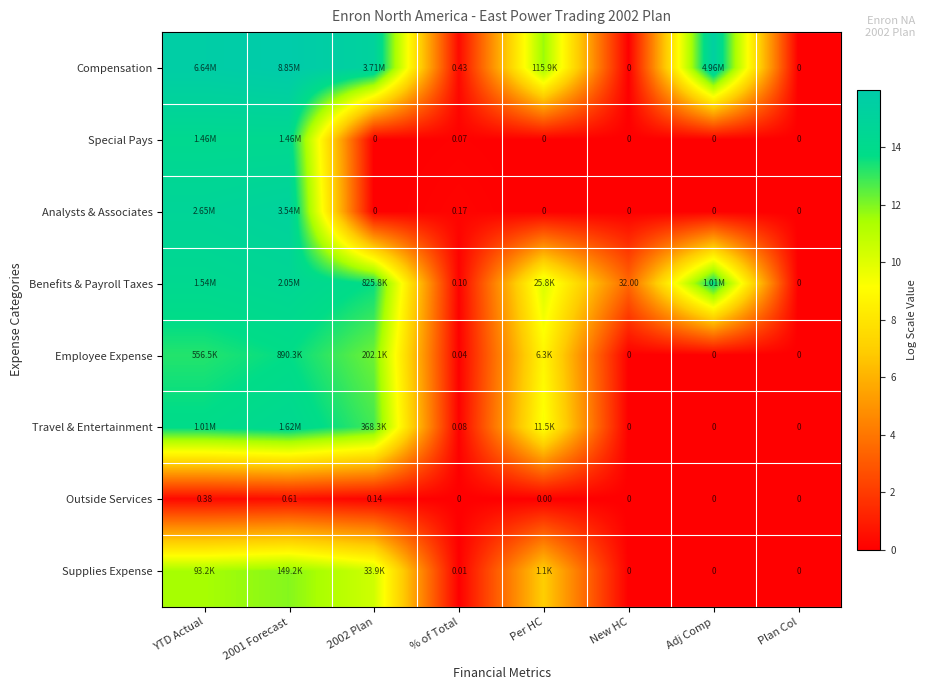

Which has a higher value, New HC or Per HC?

Per HC